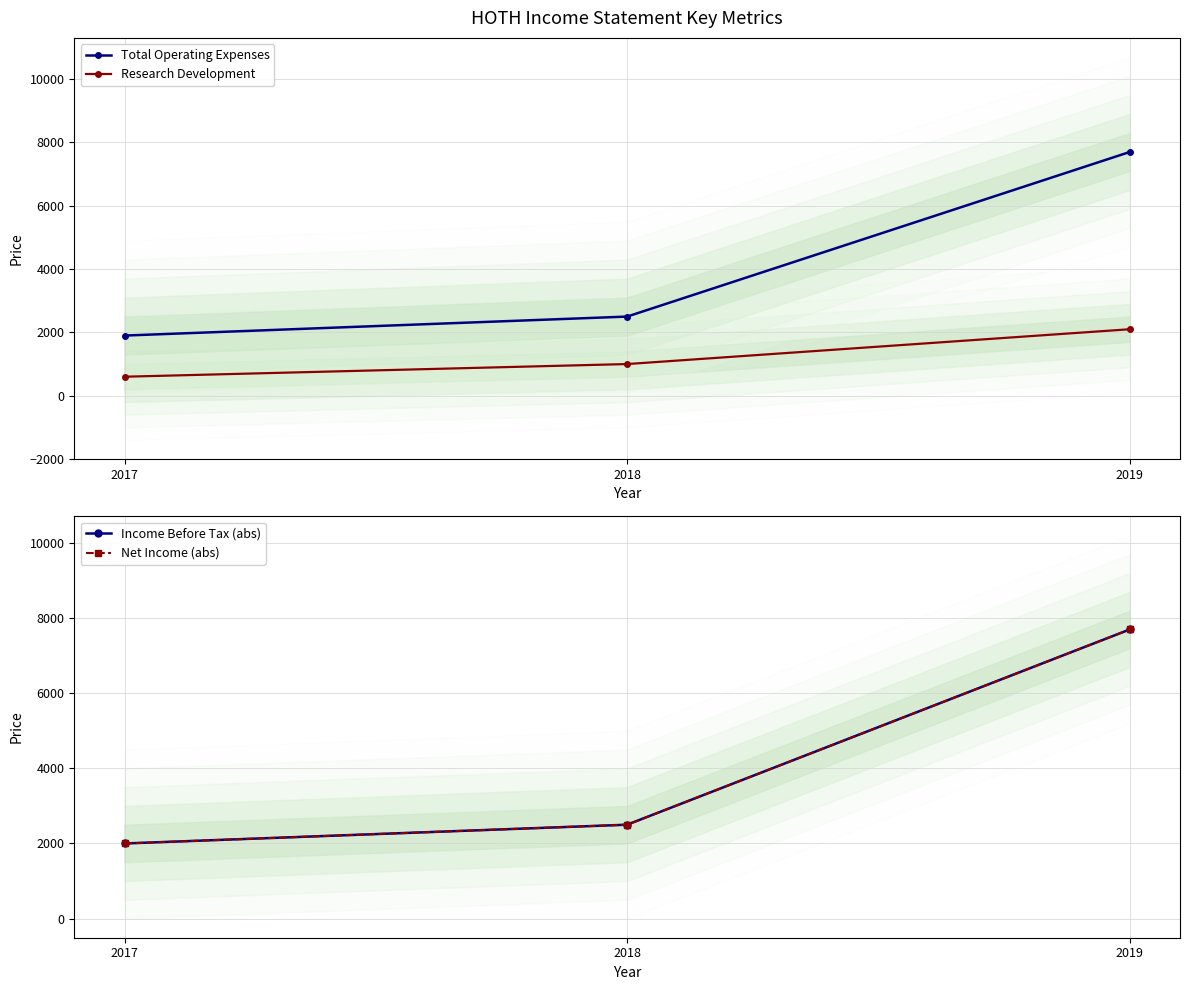

Reading left to right, what are all the values shown in this chart?

Total Operating Expenses: 1900	2500	7700
Research Development: 600	1000	2100
Income Before Tax (abs): 2000	2500	7700
Net Income (abs): 2000	2500	7700